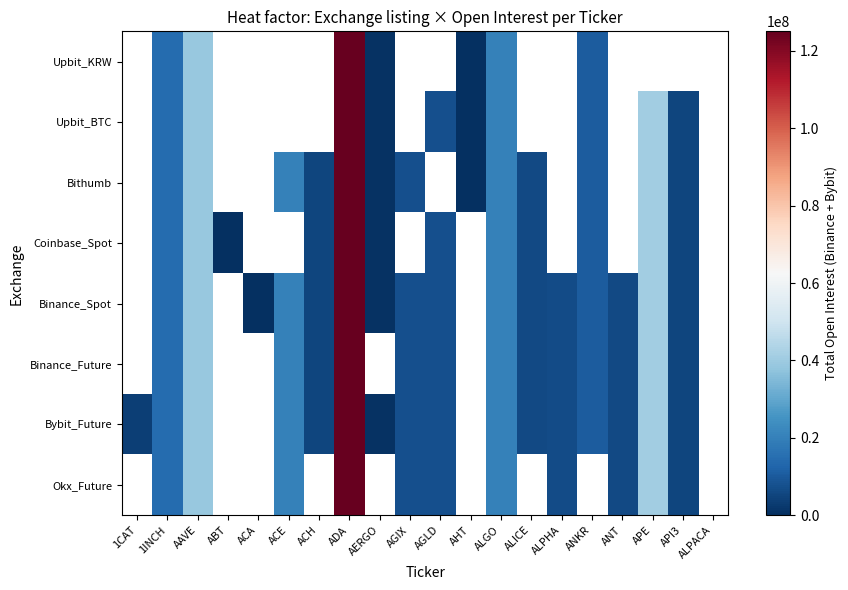

How many data points does each series have?

20